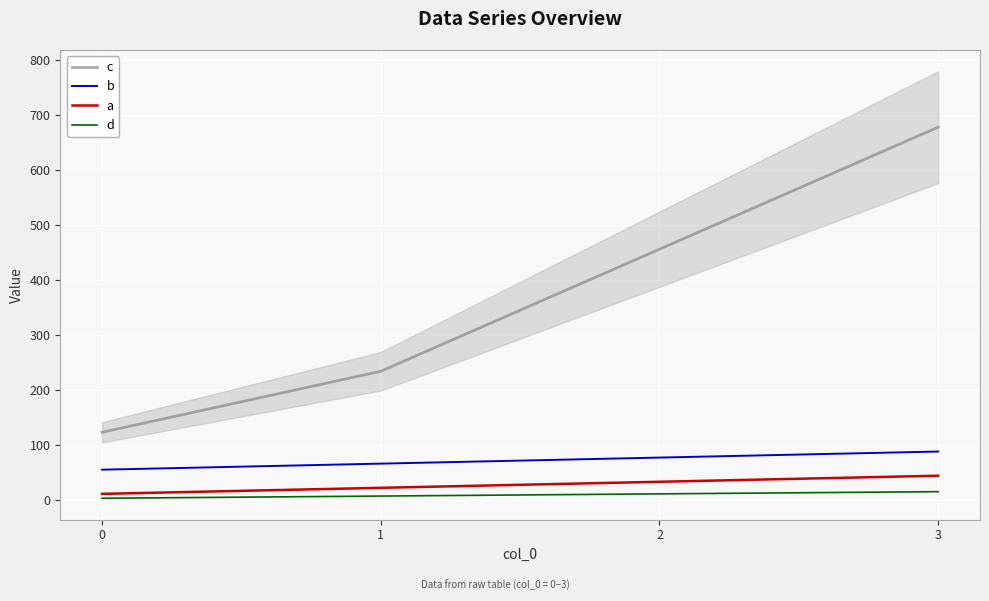

Is it true that a equals 13 at 1?

False